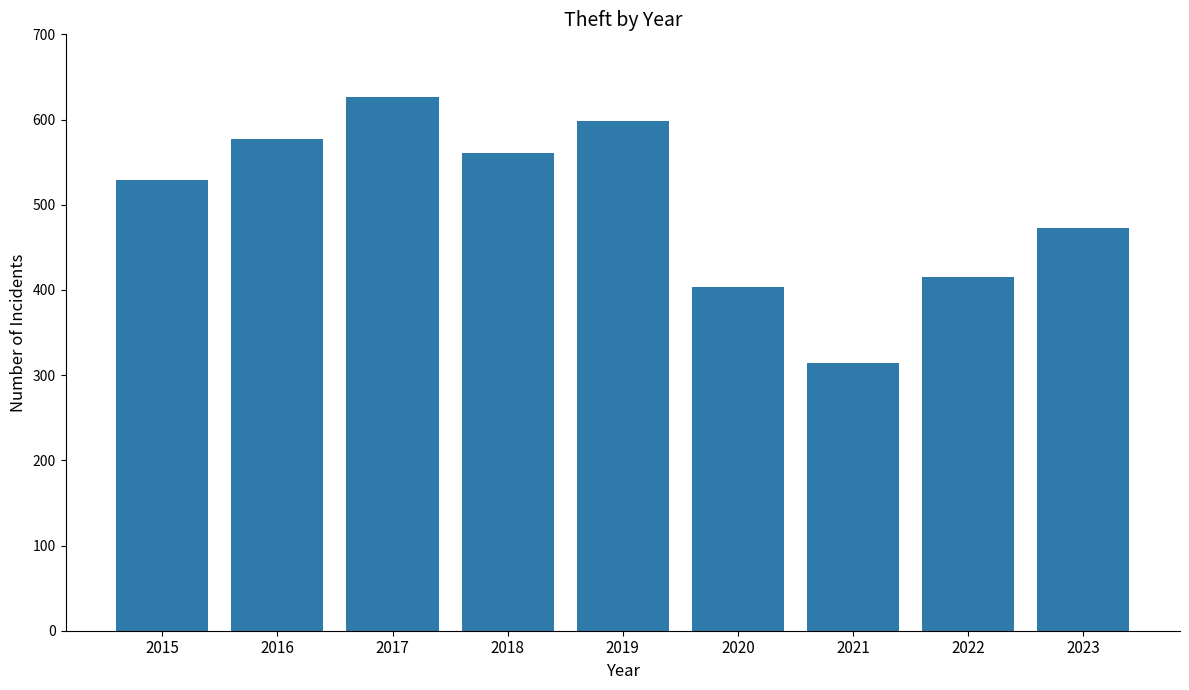

At which label is the value closest to 470?

2023